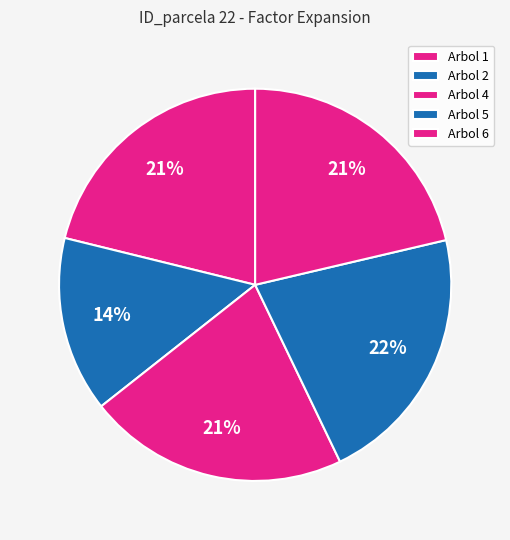

How many segments does this pie chart have?

5